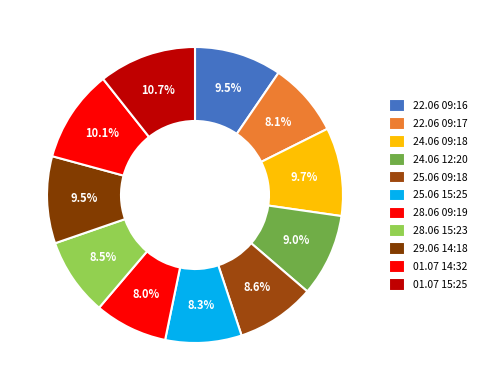

Count the number of slices in the pie.

11